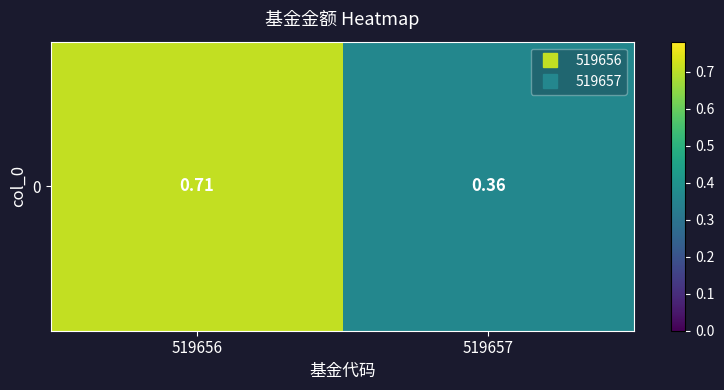

Rank the categories by value from highest to lowest.

519656, 519657